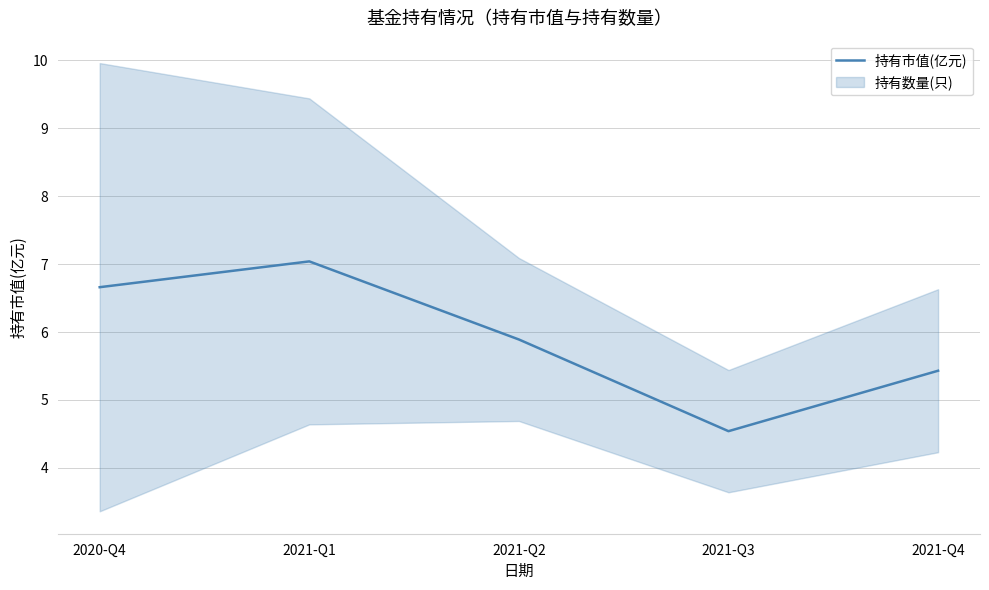

How many data points are above 5?

4